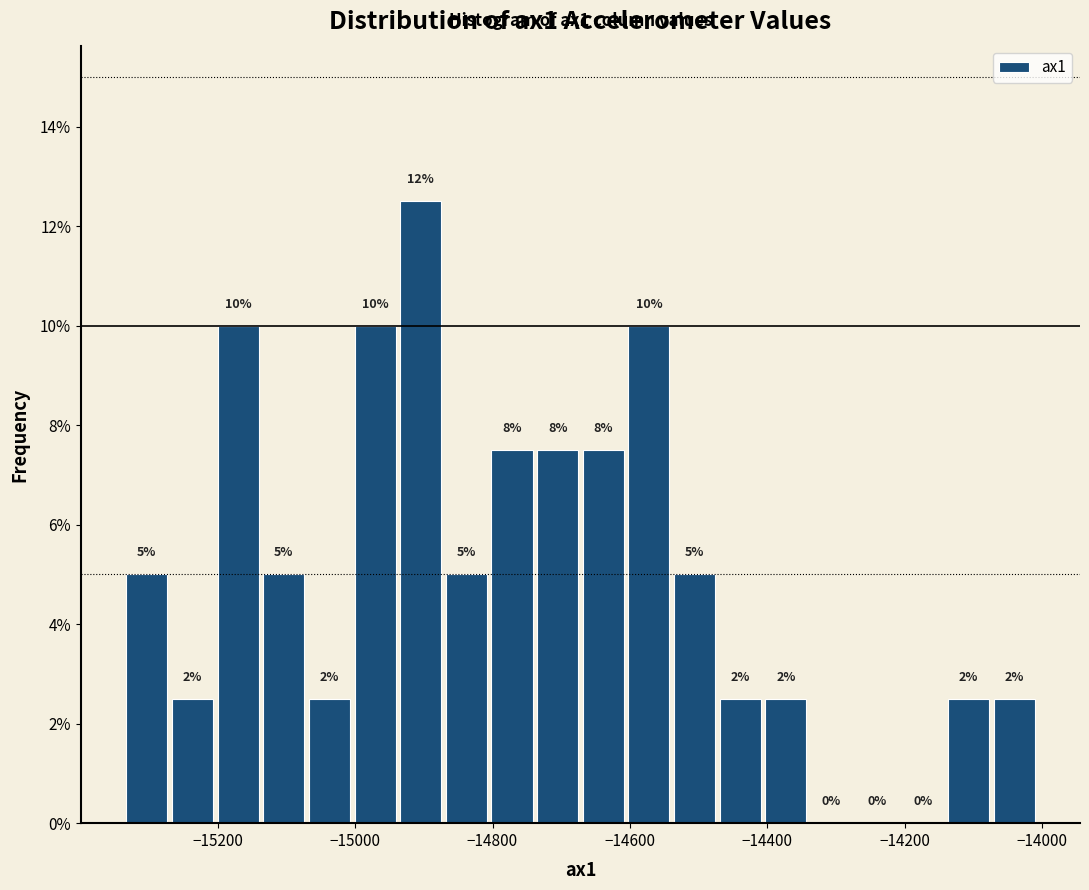

Around what value on the x-axis is the tallest bar? Give the approximate position of its centre, as read against the axis.

-14900